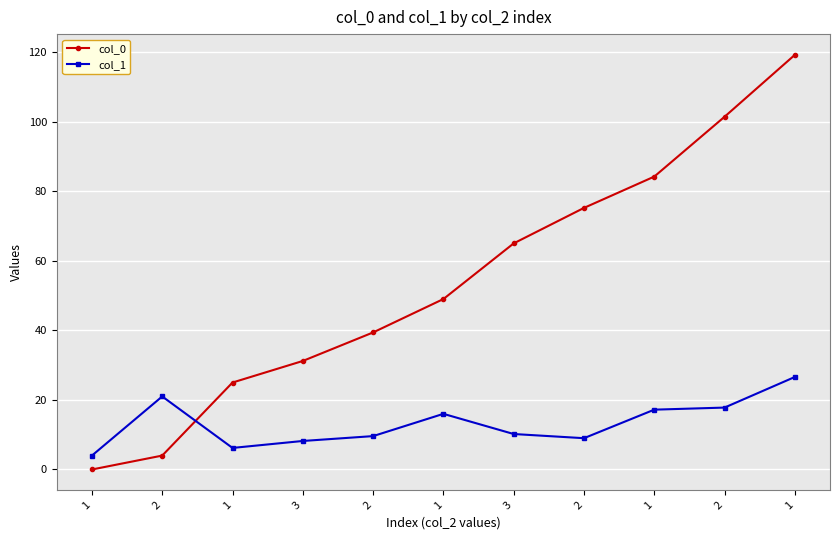

Does the chart have visible grid lines?

Yes